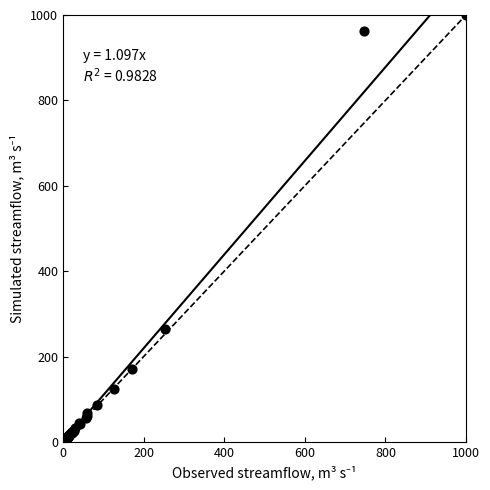

What Y value in the scatter plot is closest to 500?

264.5